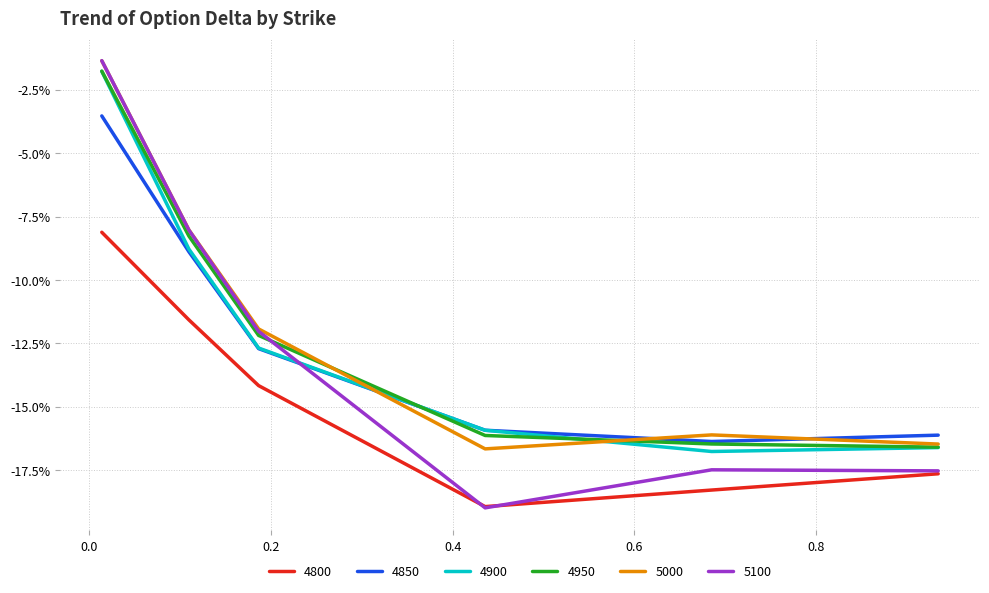

What are all the series names shown in the legend?

4800, 4850, 4900, 4950, 5000, 5100